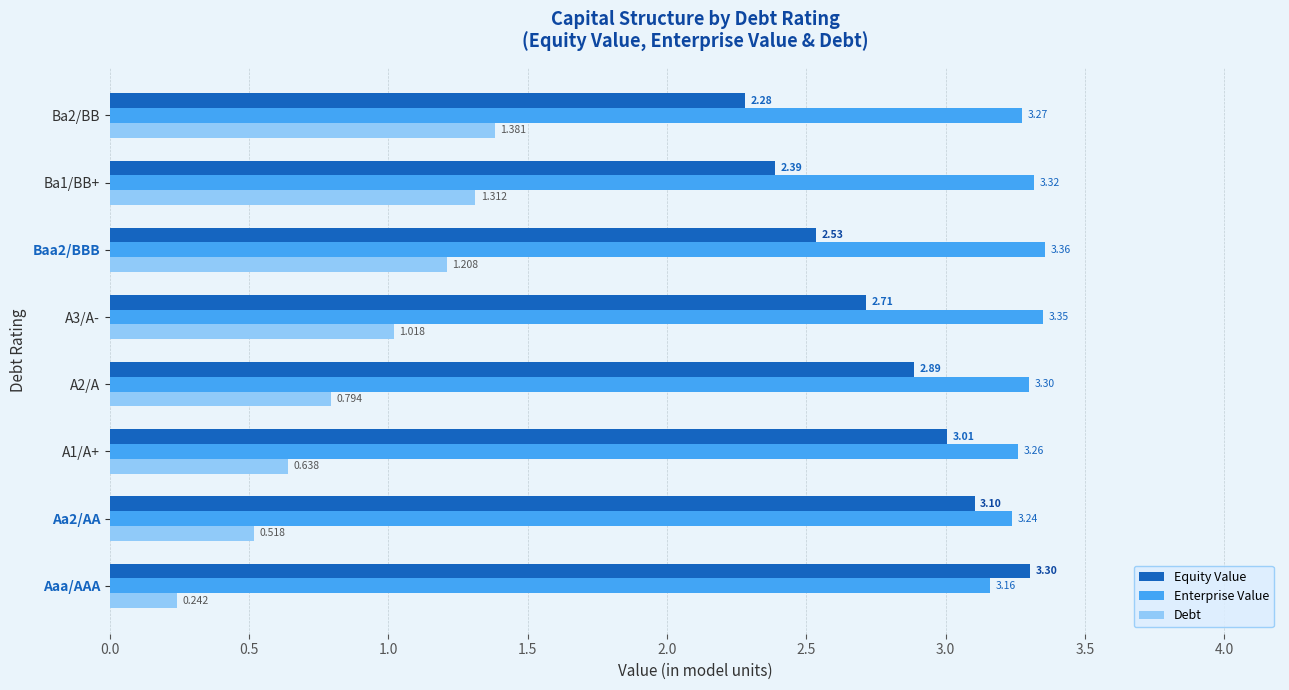

What are all the series names shown in the legend?

Equity Value, Enterprise Value, Debt